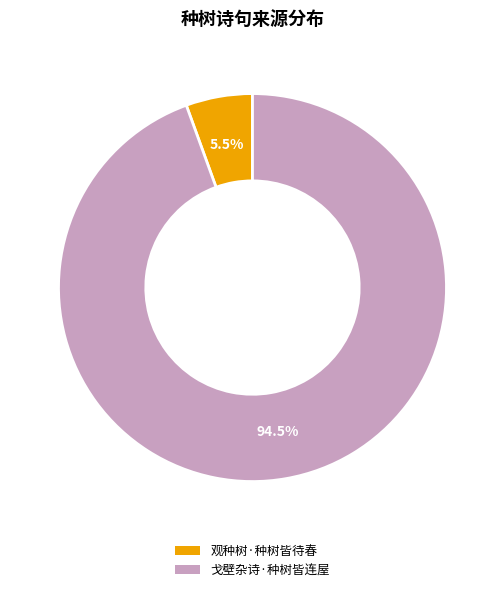

Which slice is the largest?

戈壁杂诗·种树皆连屋